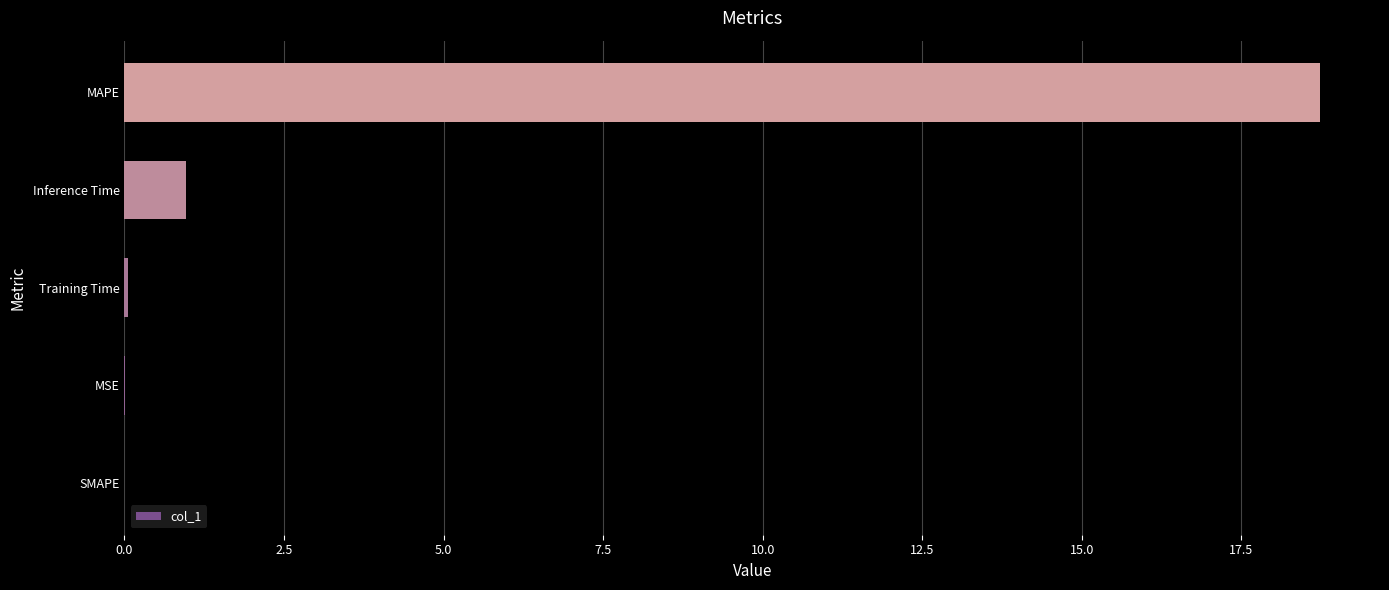

True or false: the data shows 18.7 at MAPE.

True